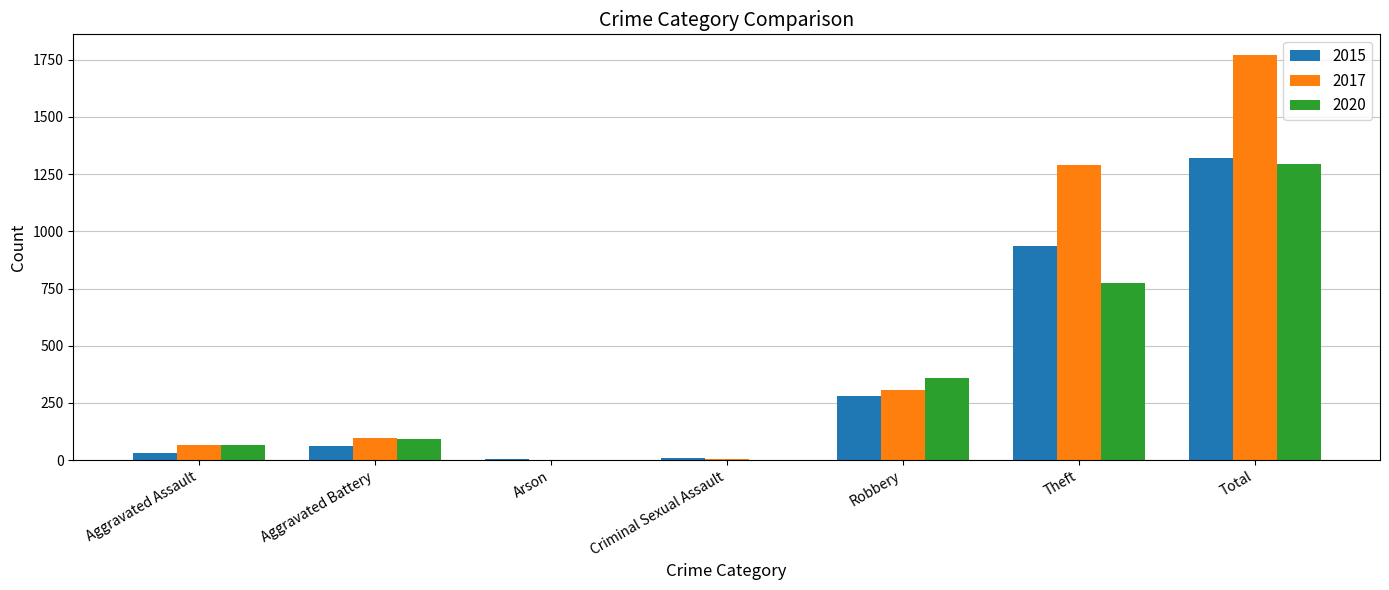

What is the spread (max minus min) of values at Theft?

517